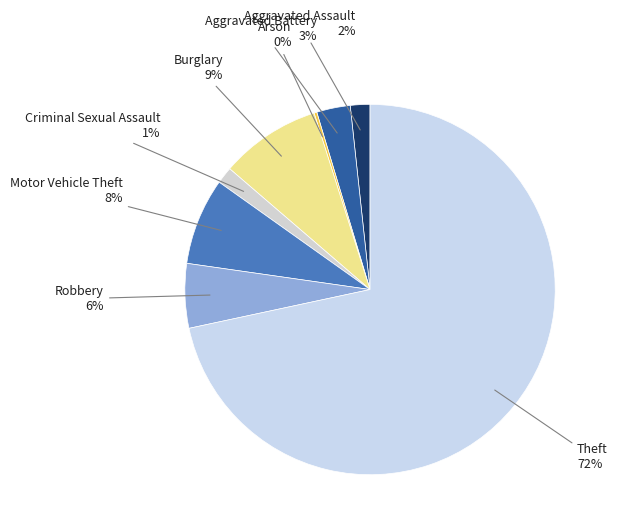

To the nearest percent, what is the average slice percentage?

12%